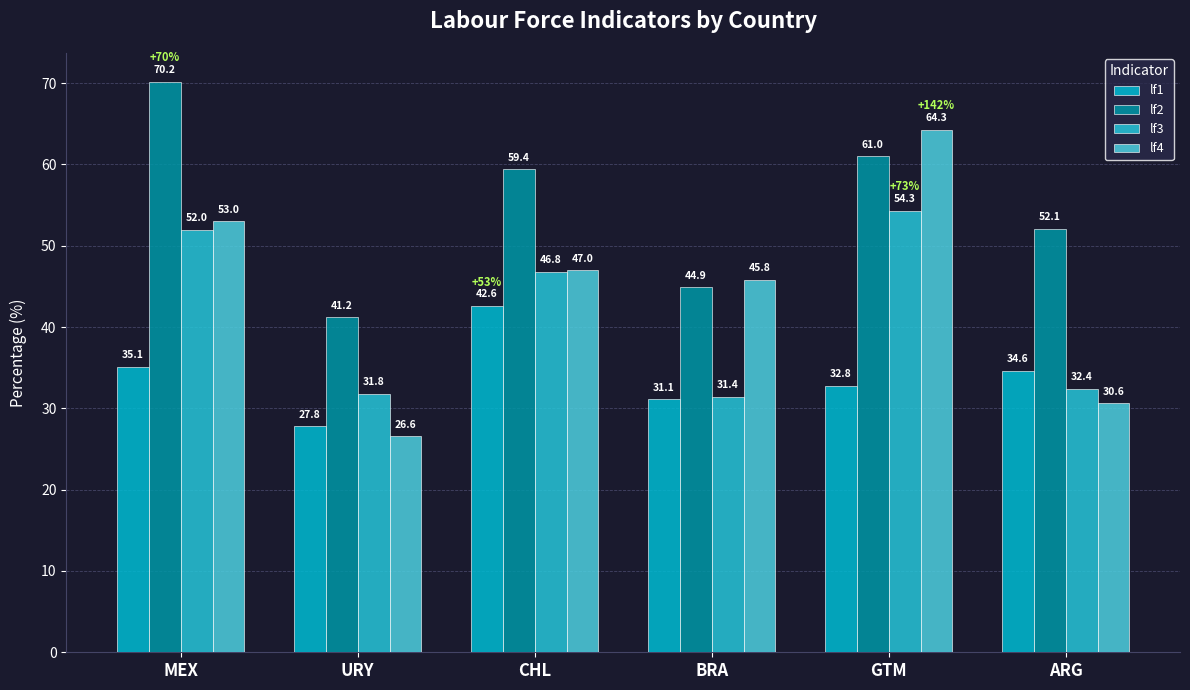

Rank the series at ARG from highest to lowest value.

lf2, lf1, lf3, lf4